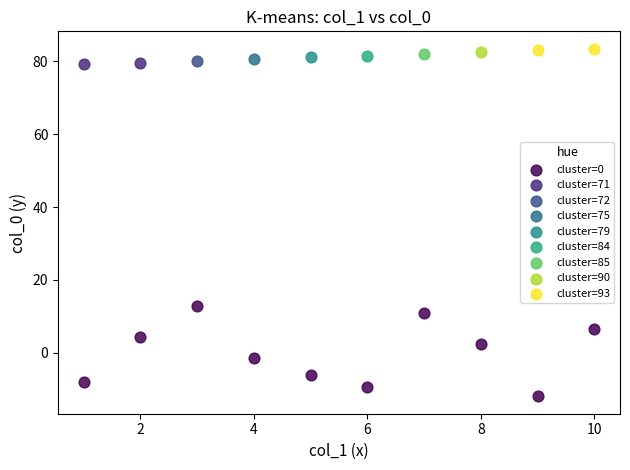

Which series reaches the maximum Y coordinate?

cluster=93